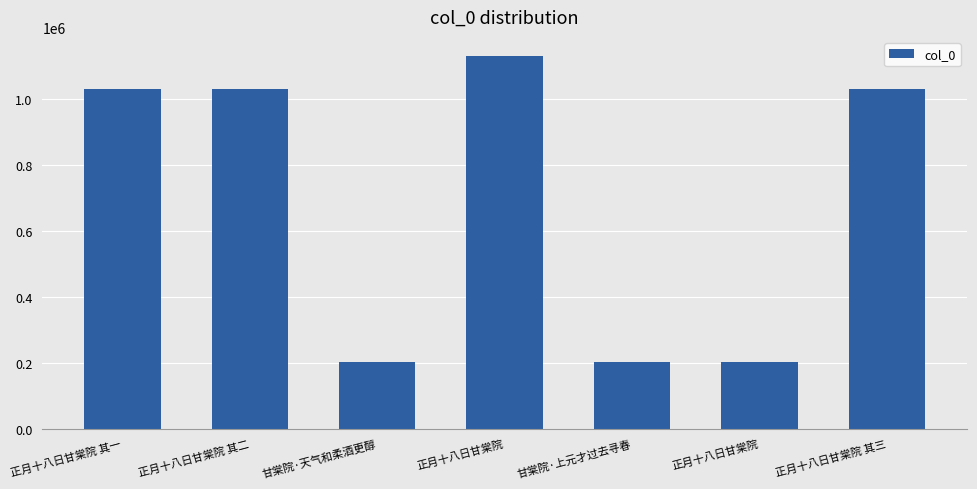

How many data points does each series have?

7